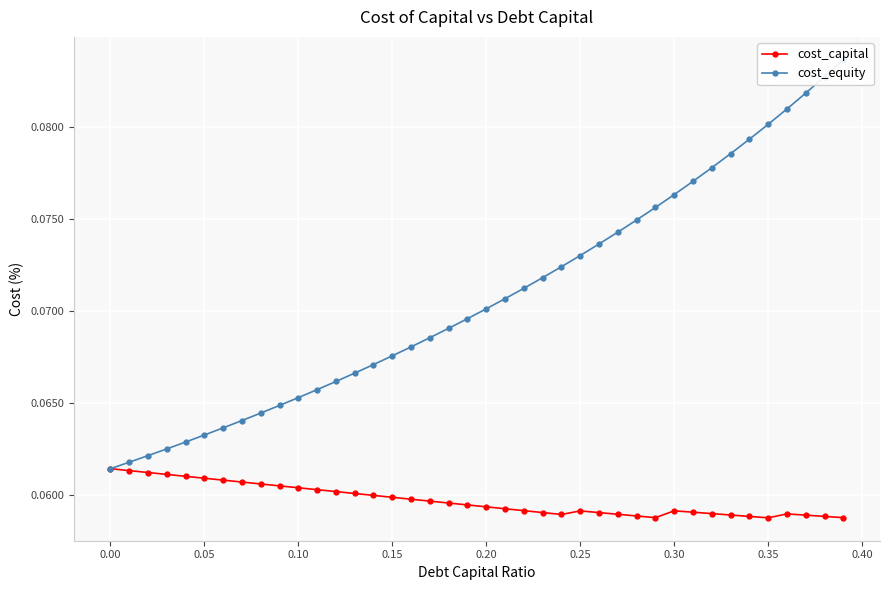

True or false: cost_equity and cost_capital intersect in this chart.

False